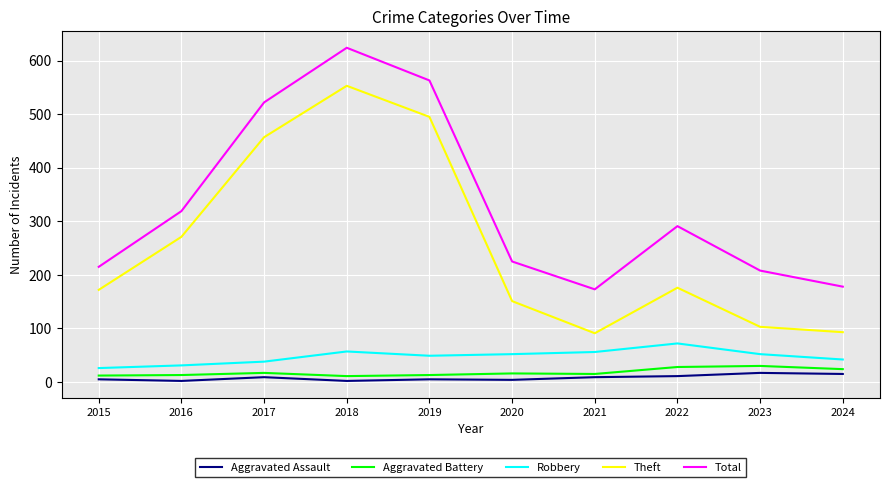

Is the value of Aggravated Assault at 2018 greater than the value of Total at 2019?

No